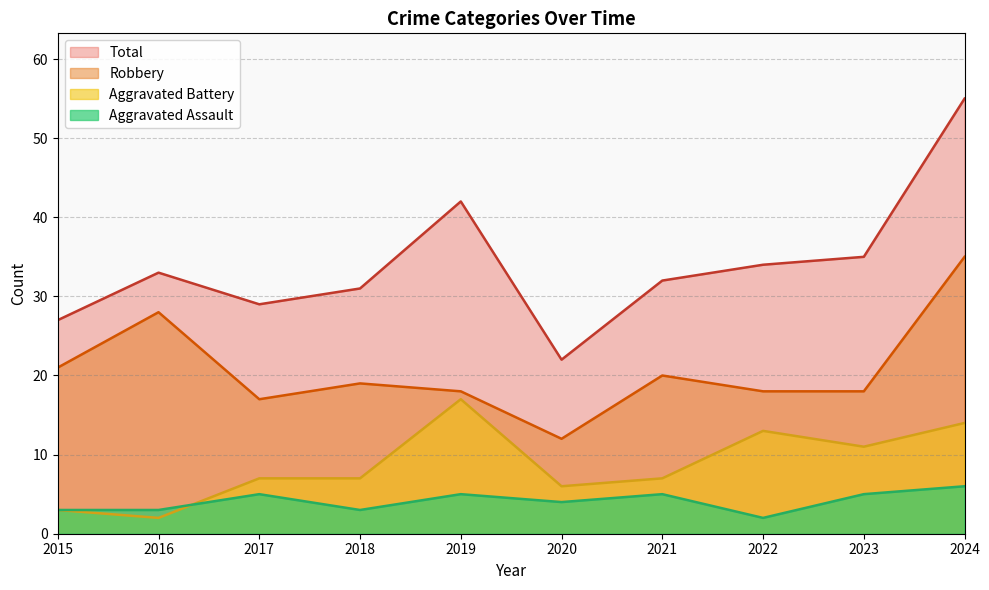

List the series in order of their overall mean, highest first.

Total, Robbery, Aggravated Battery, Aggravated Assault